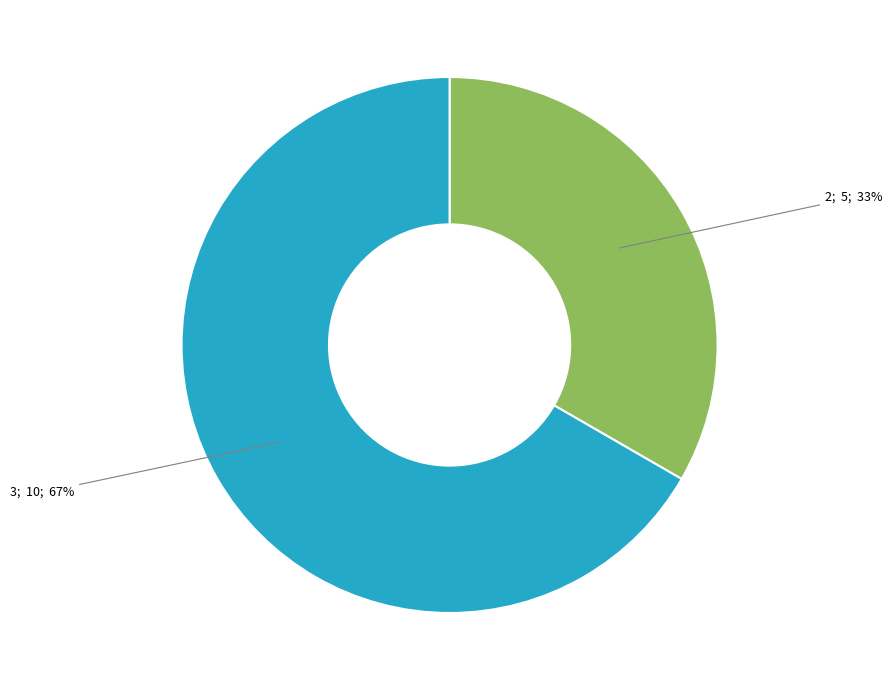

To the nearest percent, what is the average slice percentage?

50%